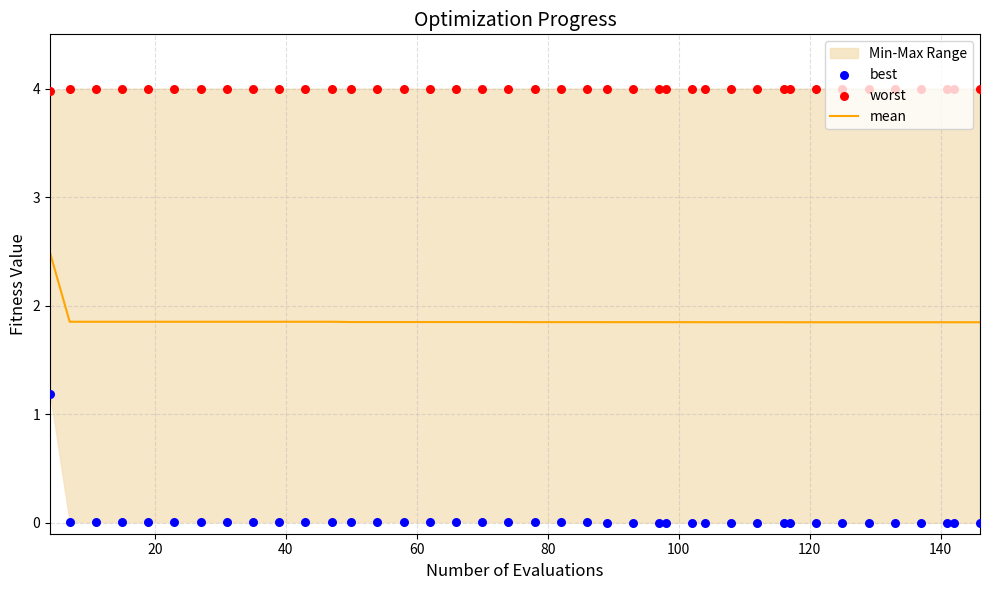

Which series has the largest Y range (max minus min)?

best